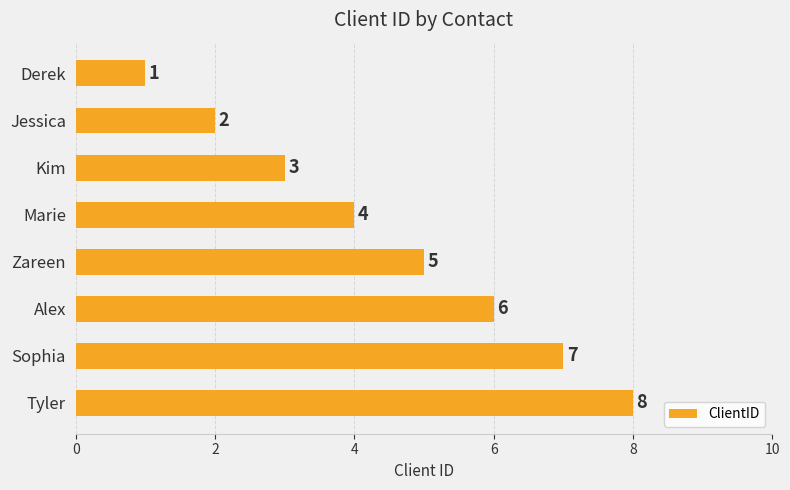

What is the value of the 1st bar from the top?

1